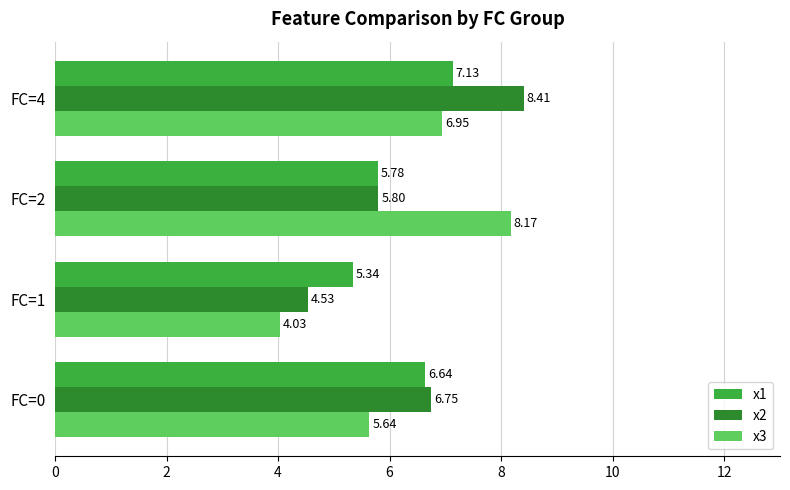

Rank the series by their maximum value, from lowest to highest.

x1, x3, x2